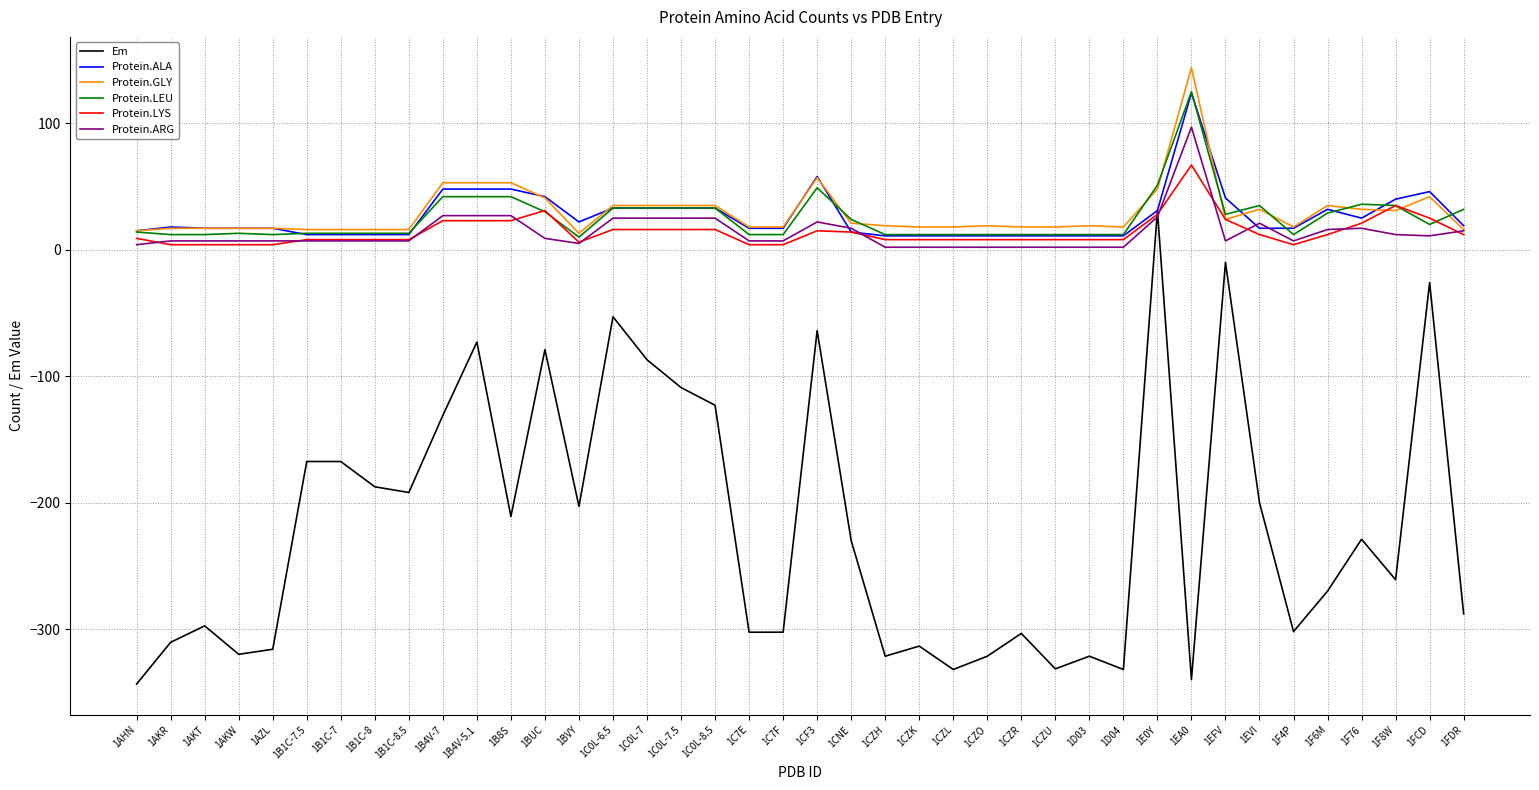

Does the chart have visible grid lines?

Yes